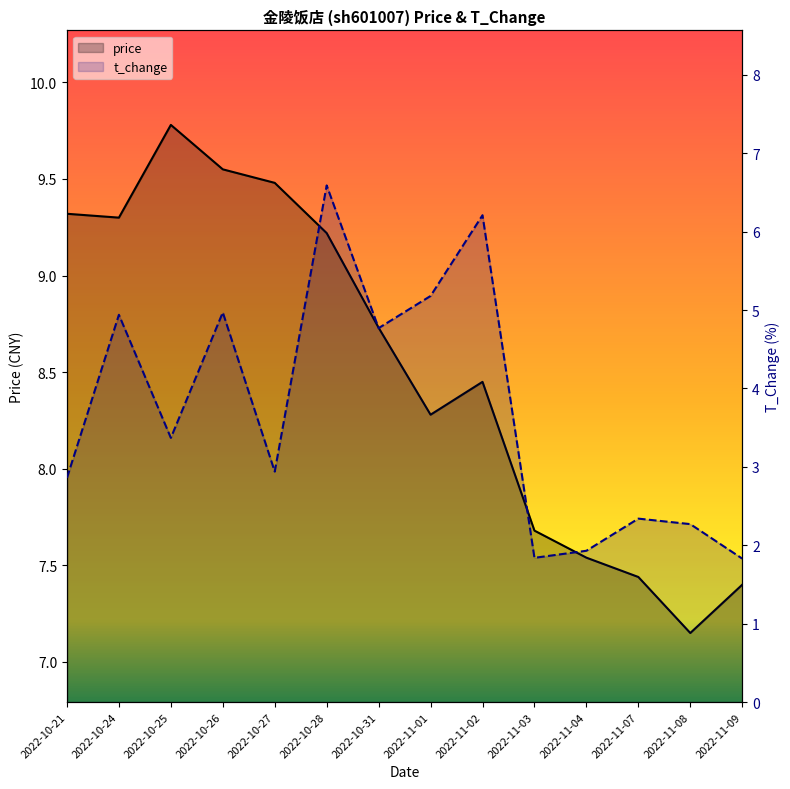

Count the number of categories in the chart.

14